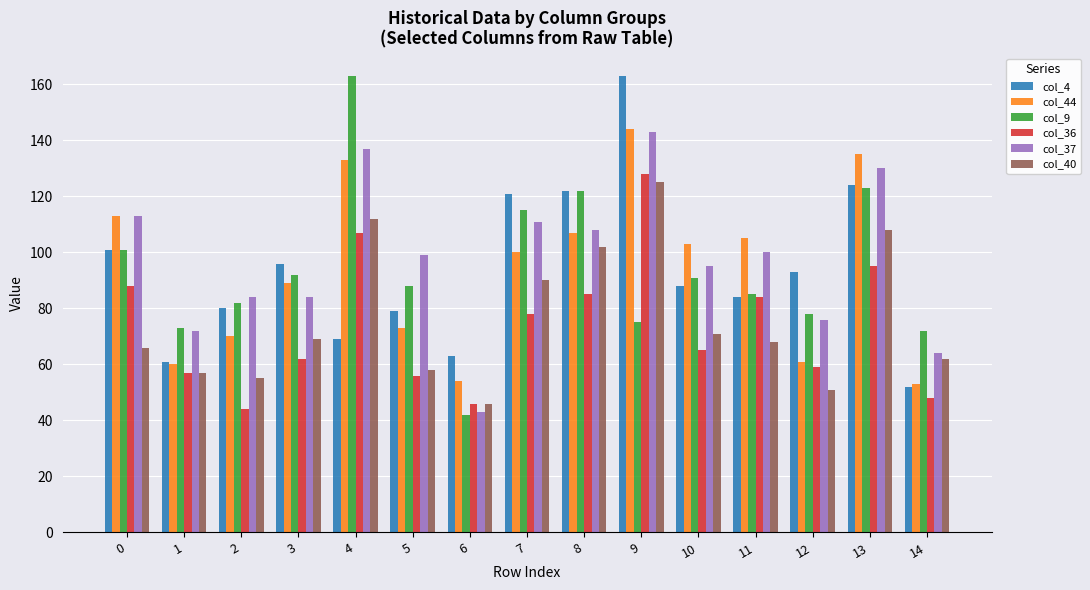

At which category is the sum across all series the highest?

9